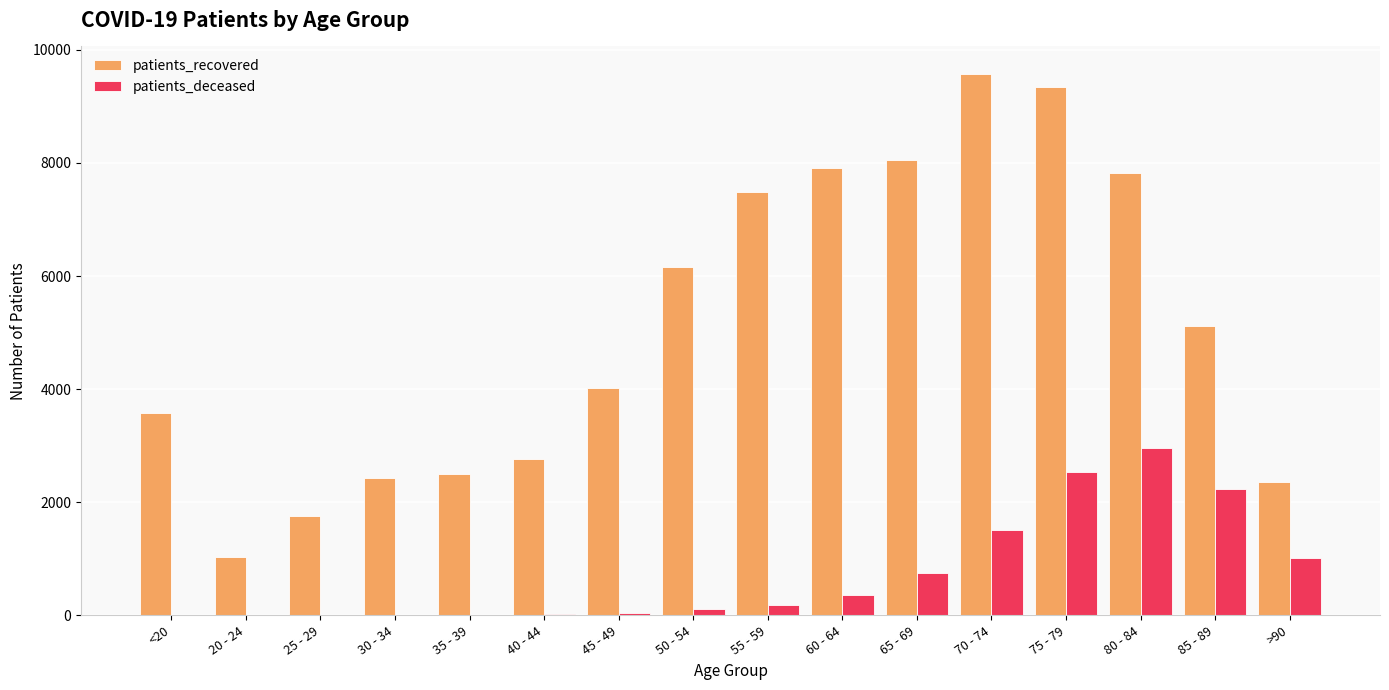

Is the value of patients_recovered at 85 - 89 greater than the value of patients_deceased at 20 - 24?

Yes